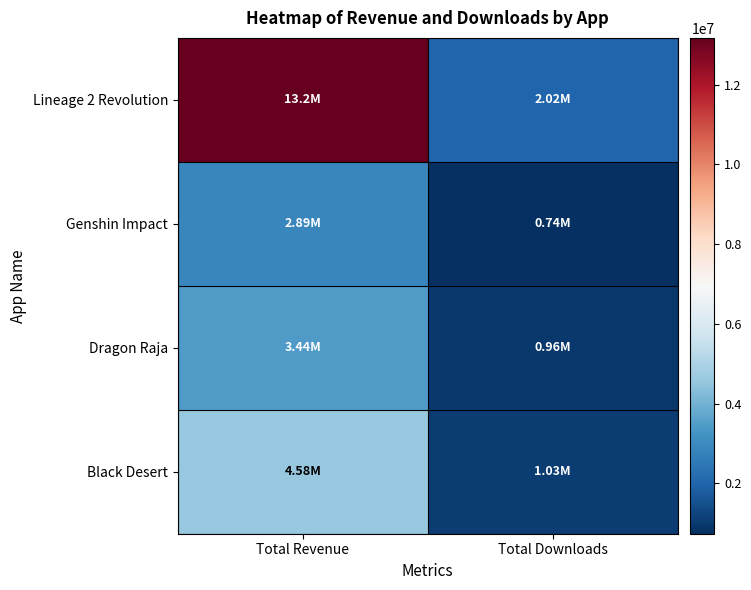

What is the total value across all series at Total Downloads?

4743772